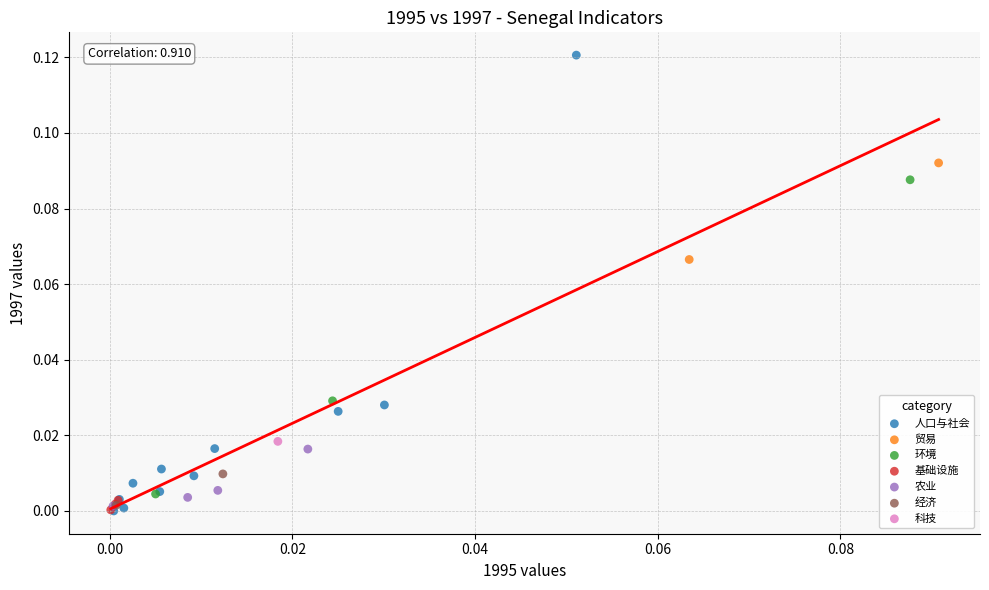

What are all the series names shown in the legend?

人口与社会, 贸易, 环境, 基础设施, 农业, 经济, 科技